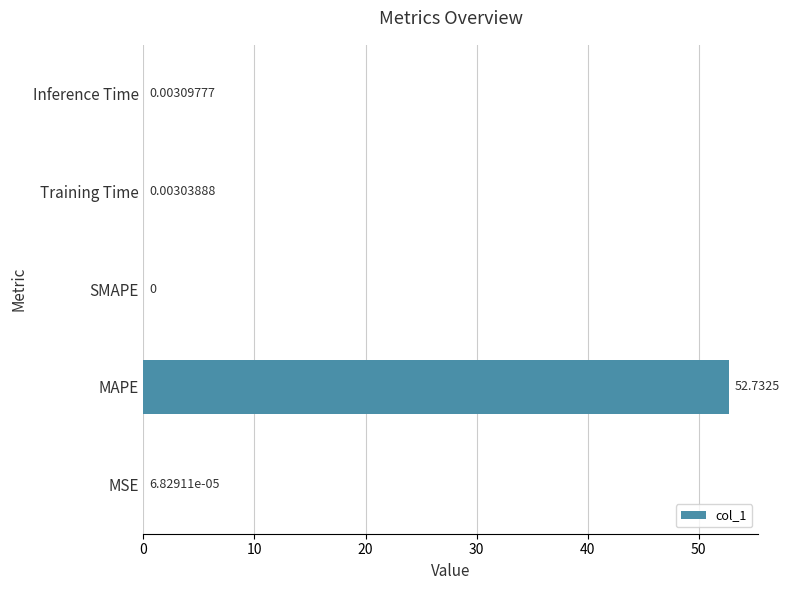

Between MSE and MAPE, which is larger?

MAPE